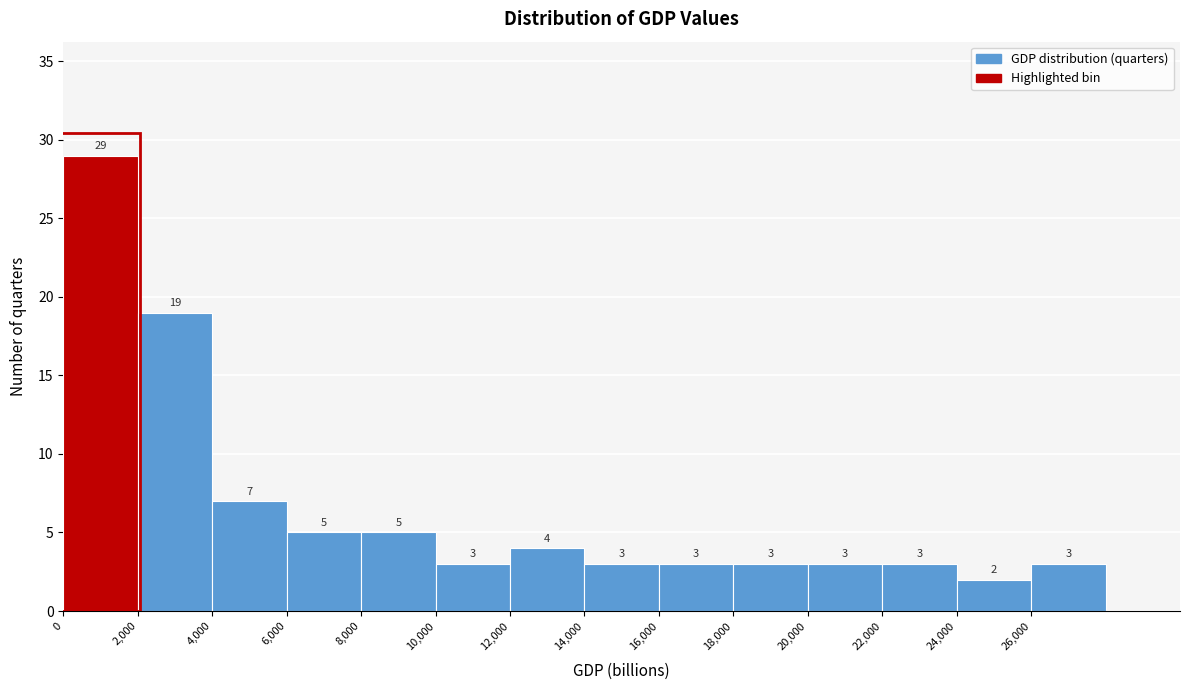

Which range on the x-axis has the tallest bar?

0 to 2000